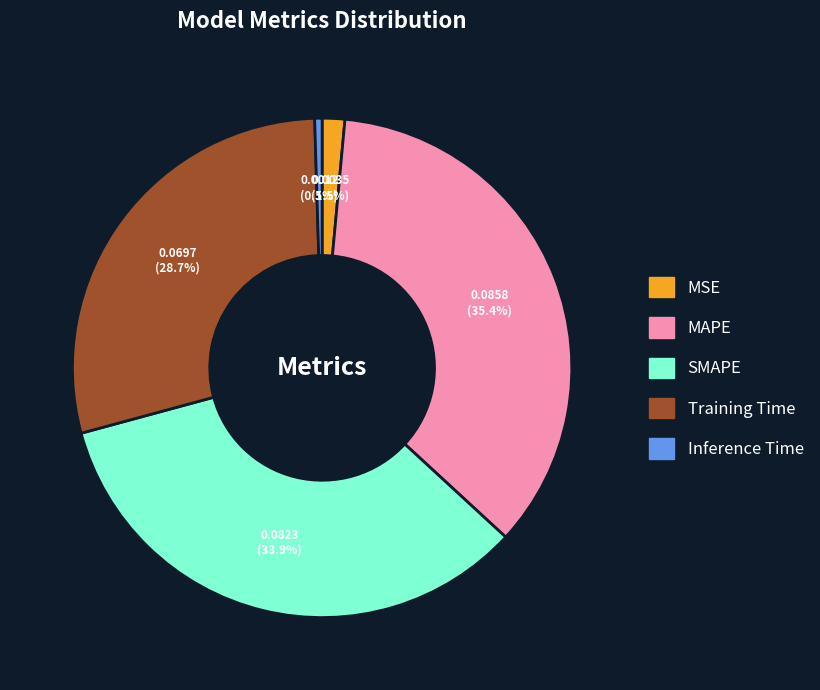

Which category has the smallest portion of the pie?

Inference Time